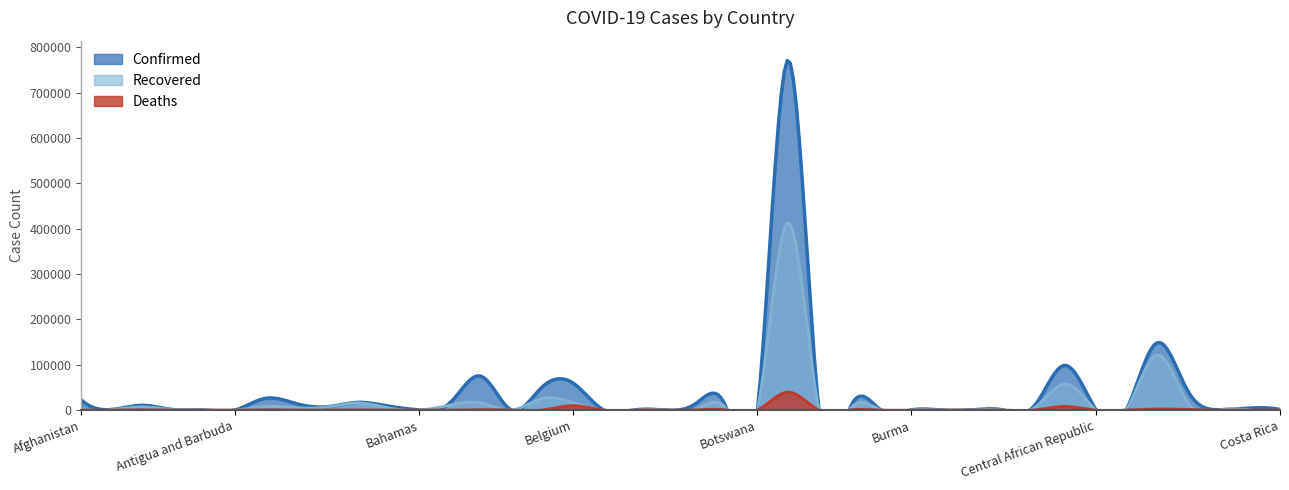

What is the average value of the Recovered series?

18649